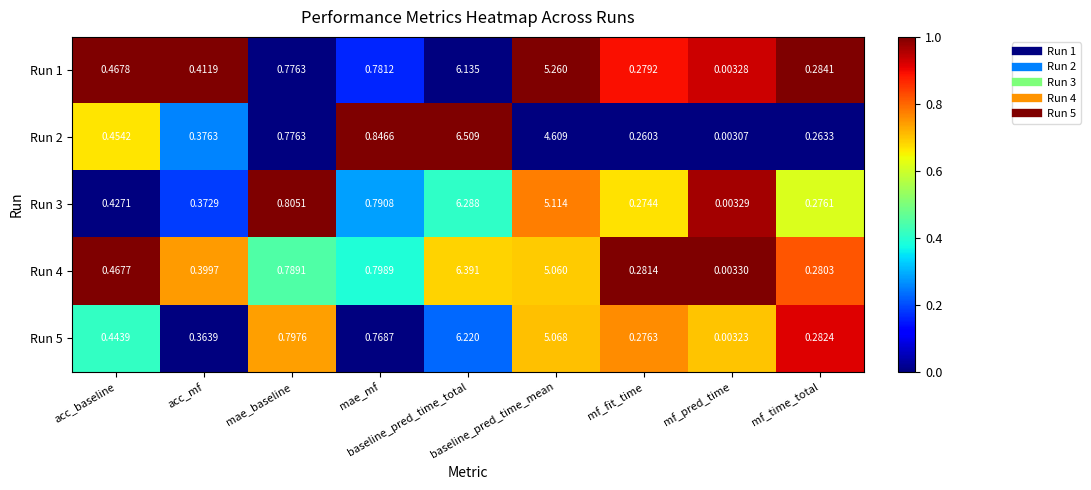

Which series changed the most between mae_baseline and mf_pred_time?

Run 3